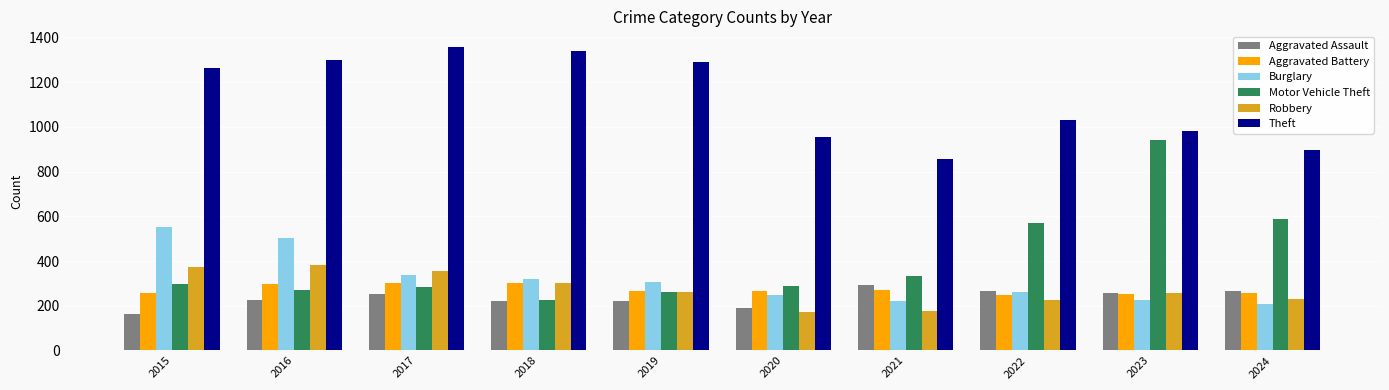

What is the value of the Theft bar at the 4th from the left?

1337